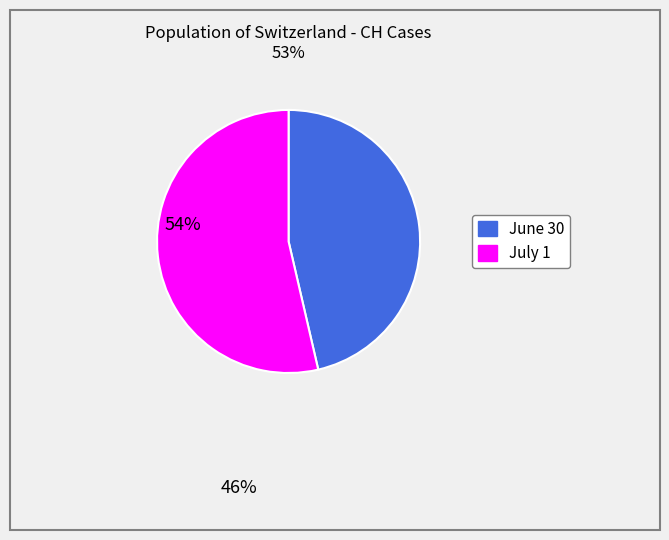

Does any single category account for the majority?

Yes